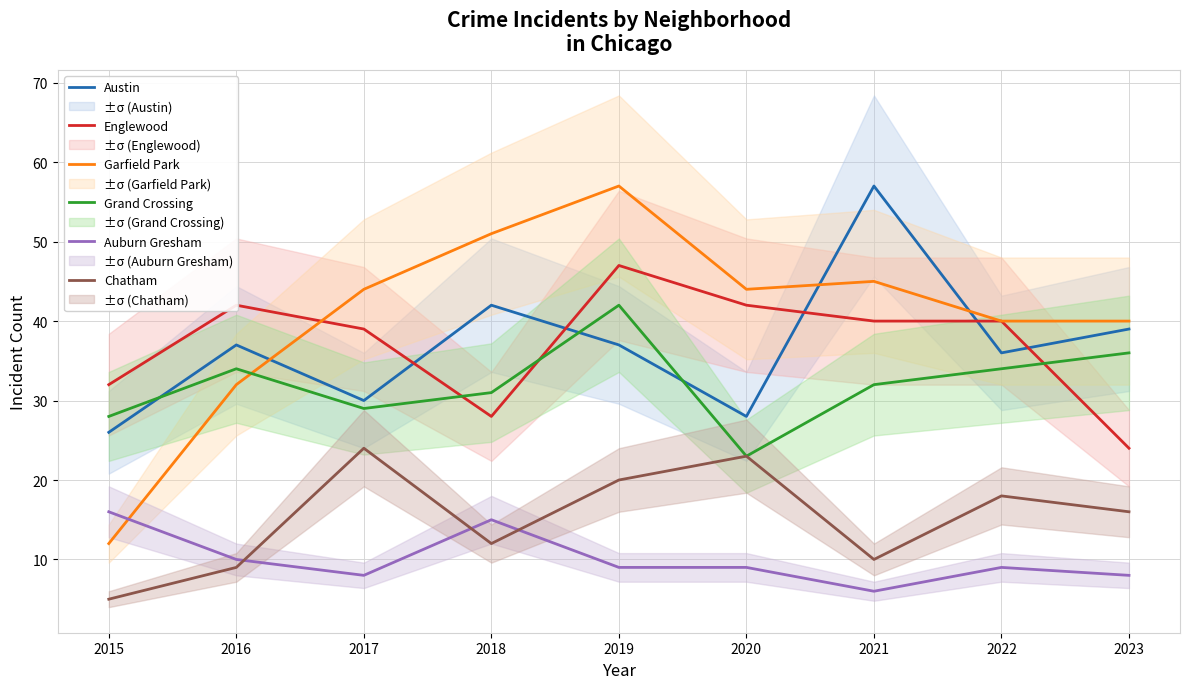

What is the maximum value shown in the chart?

57